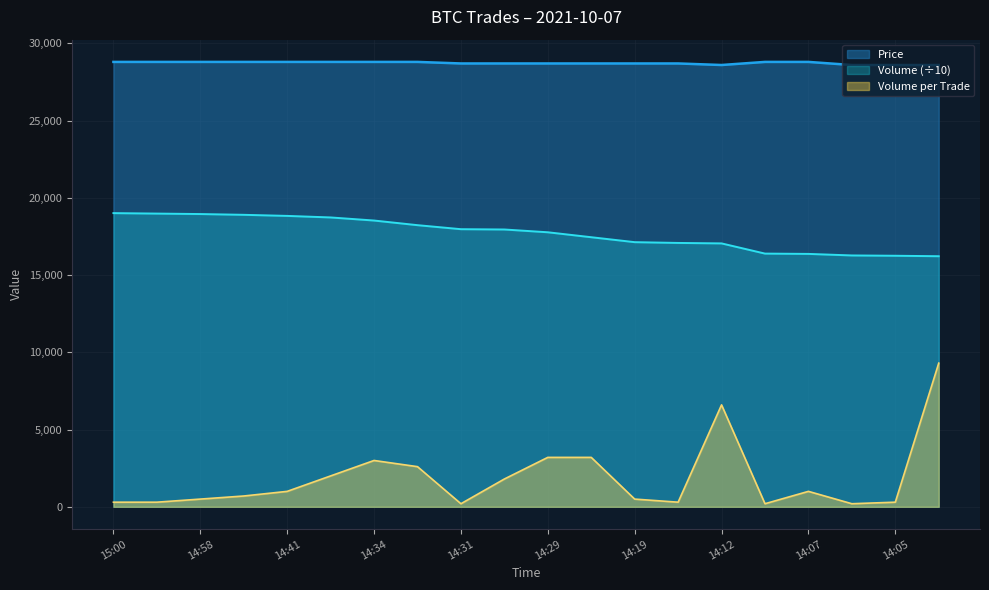

At which label does Volume_per_trade reach its peak?

14:03